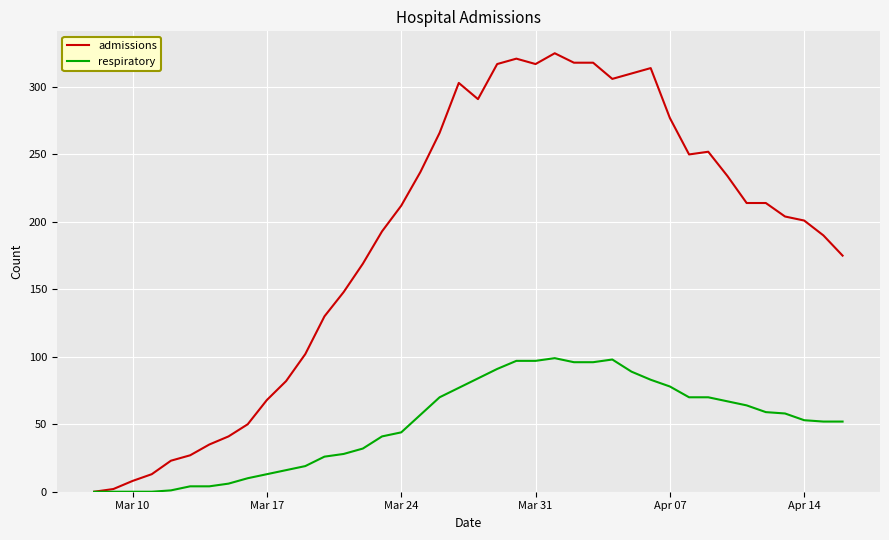

Rank the series by their average value, from highest to lowest.

admissions, respiratory